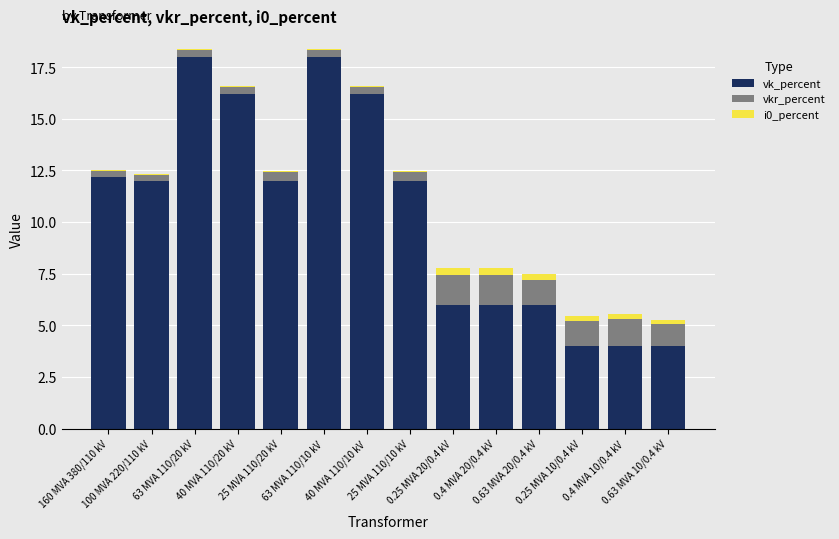

Which series has the largest total across all categories?

vk_percent